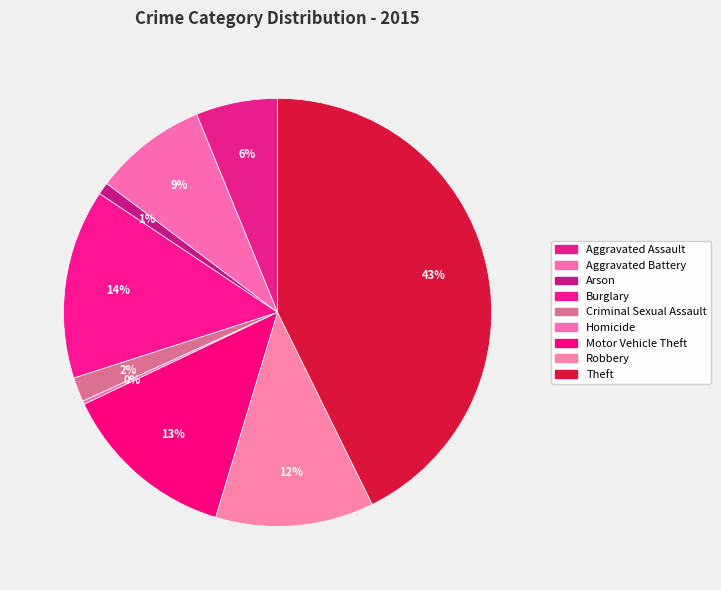

Count the number of slices in the pie.

9